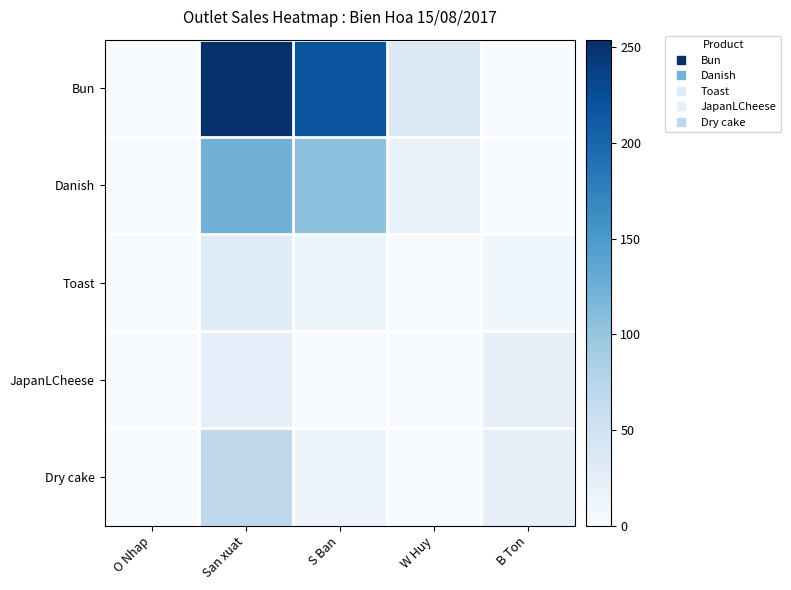

At how many categories does at least one series exceed 209?

2